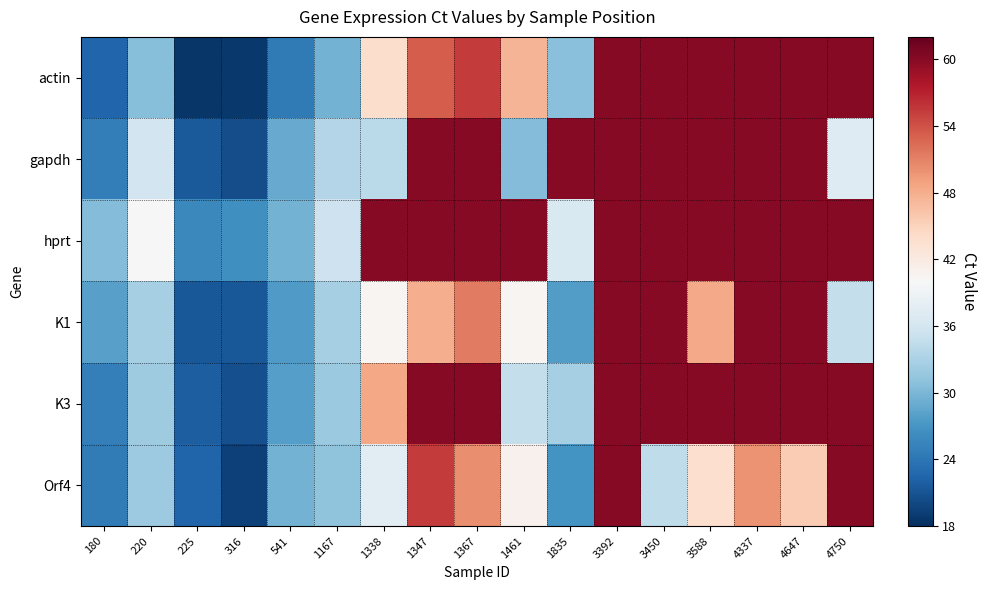

Reading left to right, extract all data points from this chart.

actin: 180=22.5	220=30.6	225=18.6	316=18.8	541=24.5	1167=29.6	1338=44.0	1347=53.3	1367=55.3	1461=47.4	1835=30.9	3392=60.0	3450=60.0	3588=60.0	4337=60.0	4647=60.0	4750=60.0
gapdh: 180=24.8	220=35.9	225=21.6	316=20.5	541=28.9	1167=33.5	1338=34.0	1347=60.0	1367=60.0	1461=30.5	1835=60.0	3392=60.0	3450=60.0	3588=60.0	4337=60.0	4647=60.0	4750=37.2
hprt: 180=30.4	220=40.0	225=25.7	316=26.6	541=29.6	1167=35.5	1338=60.0	1347=60.0	1367=60.0	1461=60.0	1835=36.7	3392=60.0	3450=60.0	3588=60.0	4337=60.0	4647=60.0	4750=60.0
K1: 180=28.1	220=32.7	225=21.4	316=21.3	541=27.6	1167=32.8	1338=40.5	1347=48.0	1367=51.4	1461=40.4	1835=27.8	3392=60.0	3450=60.0	3588=48.4	4337=60.0	4647=60.0	4750=34.7
K3: 180=25.0	220=32.1	225=21.9	316=20.6	541=27.9	1167=31.9	1338=48.5	1347=60.0	1367=60.0	1461=34.8	1835=32.8	3392=60.0	3450=60.0	3588=60.0	4337=60.0	4647=60.0	4750=60.0
Orf4: 180=24.6	220=32.0	225=22.4	316=19.4	541=29.6	1167=31.2	1338=37.7	1347=55.3	1367=50.3	1461=40.9	1835=26.8	3392=60.0	3450=34.4	3588=43.7	4337=49.9	4647=45.6	4750=60.0